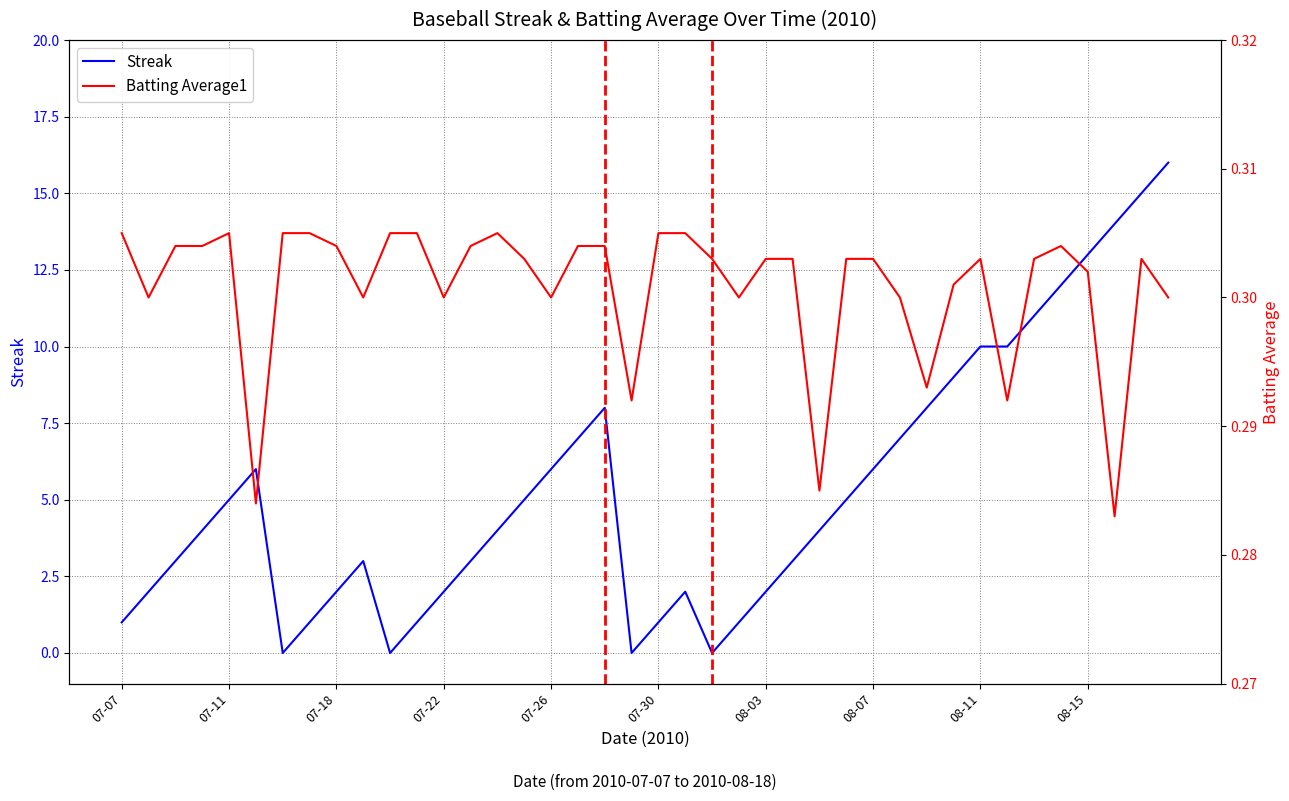

How many lines are shown in the chart?

2